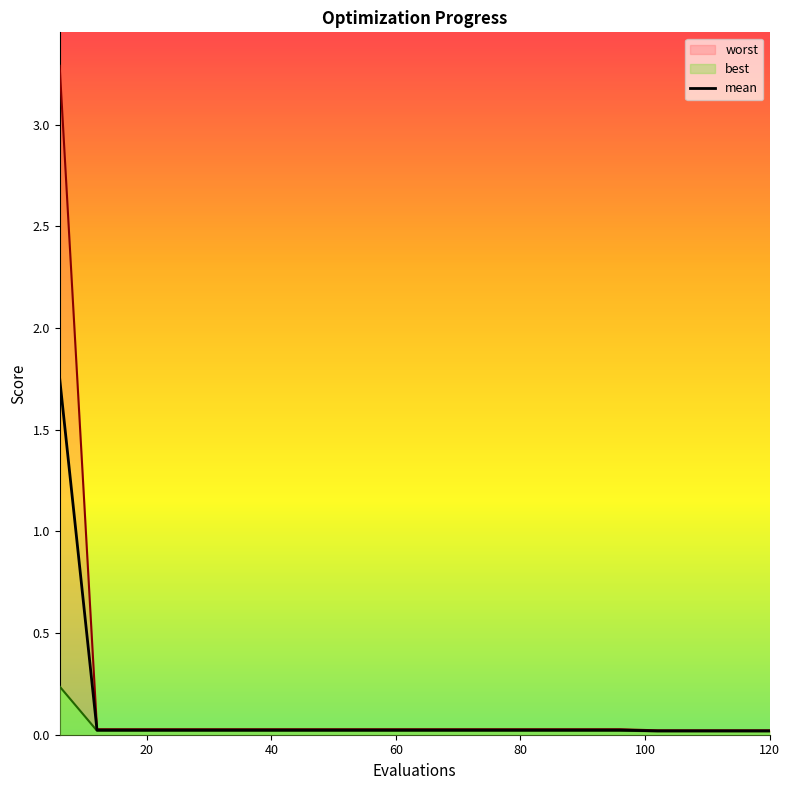

Is it true that the value at 80 is 0.0?

True